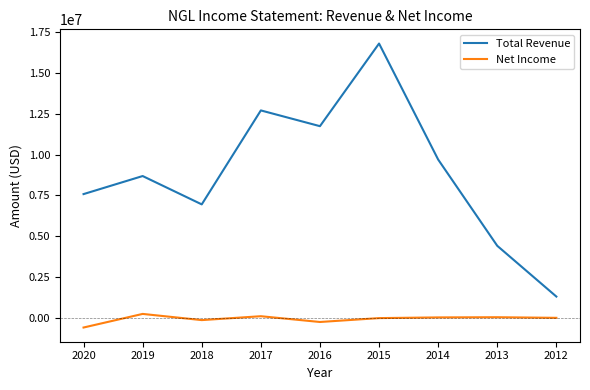

Which series has the widest spread of values?

Total Revenue